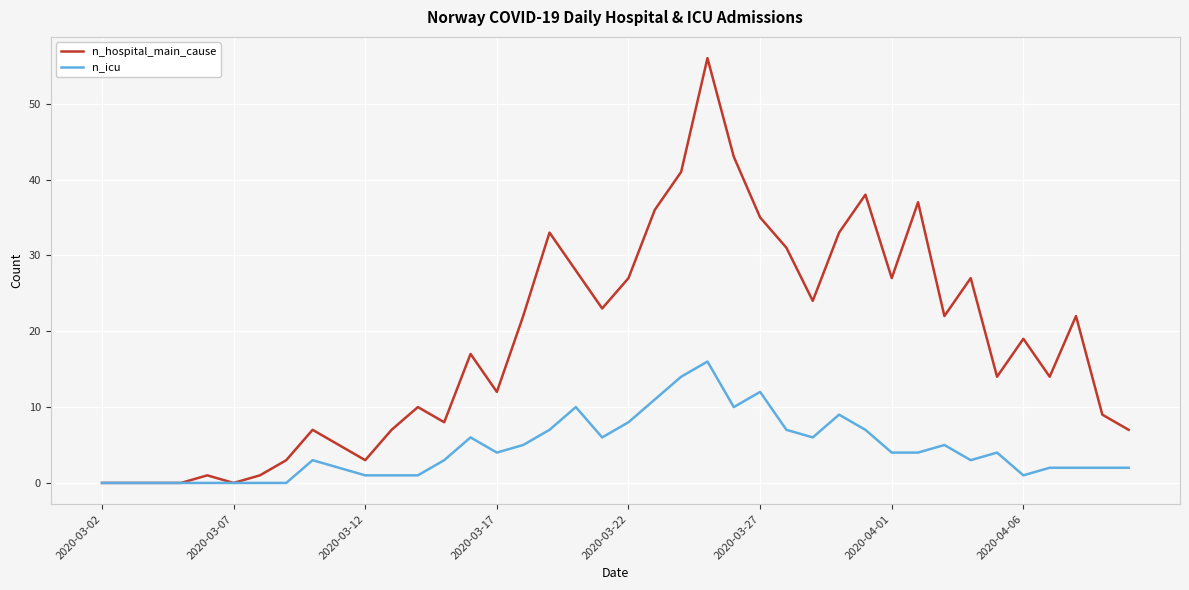

Reading left to right, extract all data points from this chart.

n_hospital_main_cause: 0	0	0	0	1	0	1	3	7	5	3	7	10	8	17	12	22	33	28	23	27	36	41	56	43	35	31	24	33	38	27	37	22	27	14	19	14	22	9	7
n_icu: 0	0	0	0	0	0	0	0	3	2	1	1	1	3	6	4	5	7	10	6	8	11	14	16	10	12	7	6	9	7	4	4	5	3	4	1	2	2	2	2